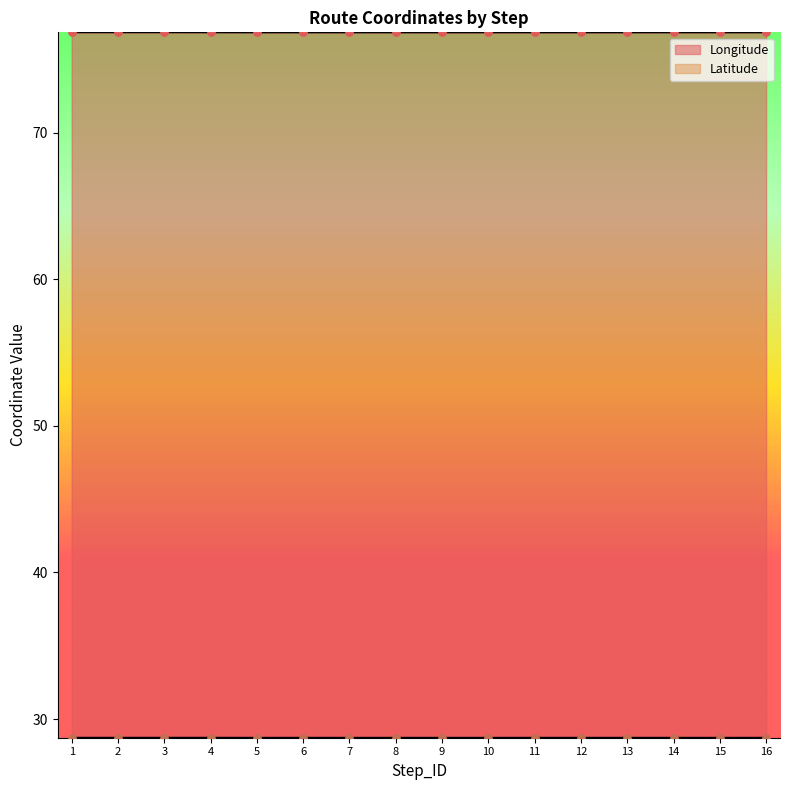

At which category is the sum across all series the highest?

2